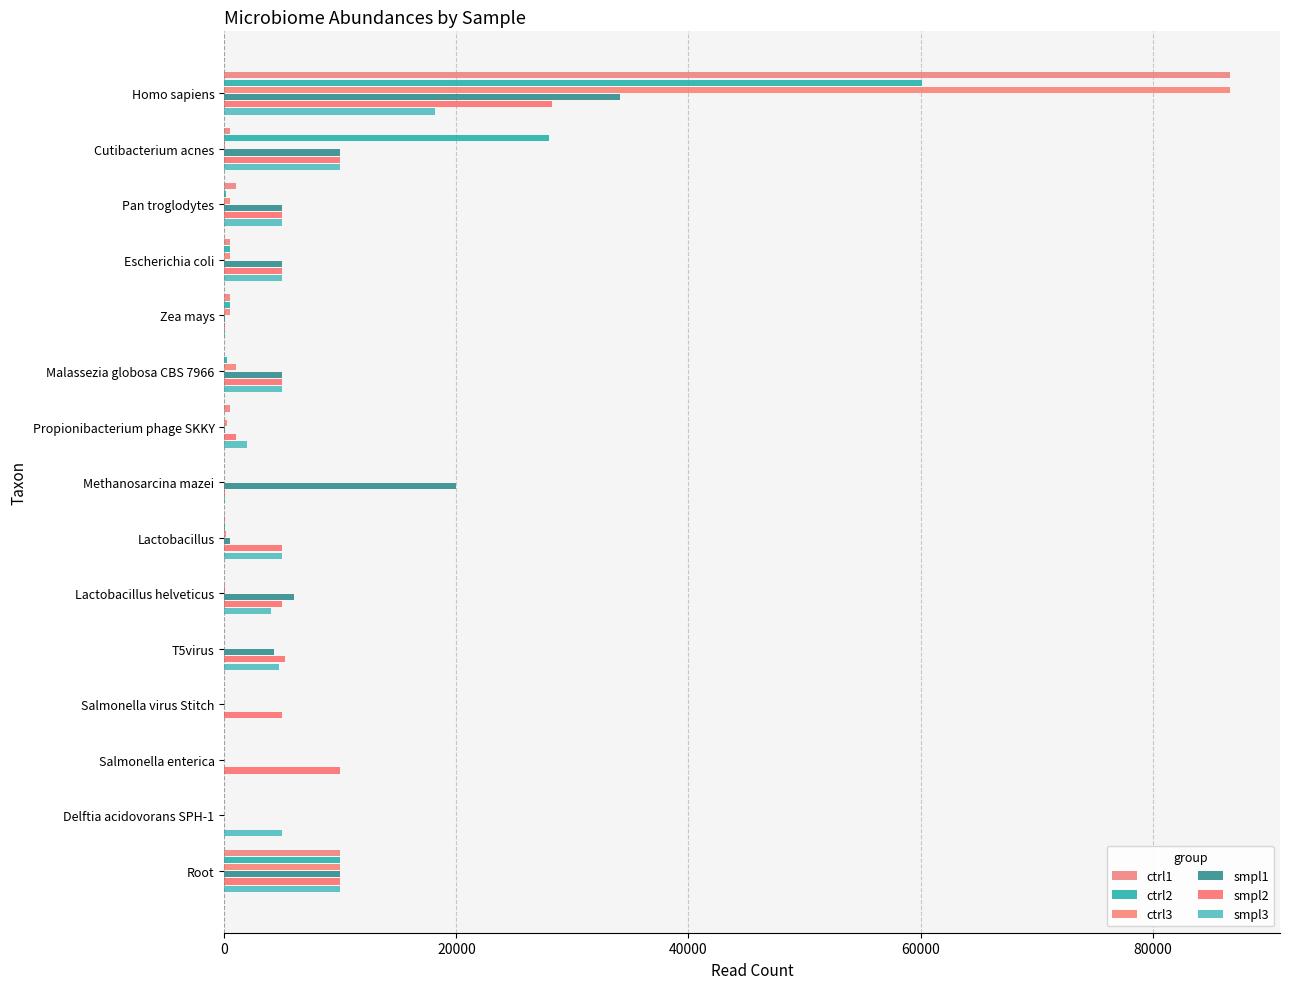

How many data points does each series have?

15